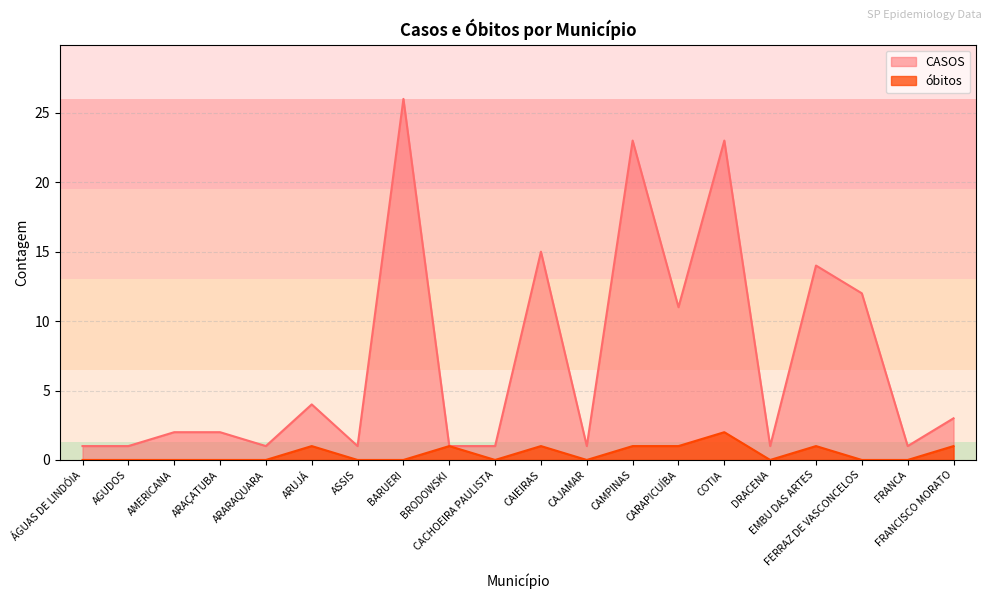

Which series has the largest range (max minus min)?

CASOS